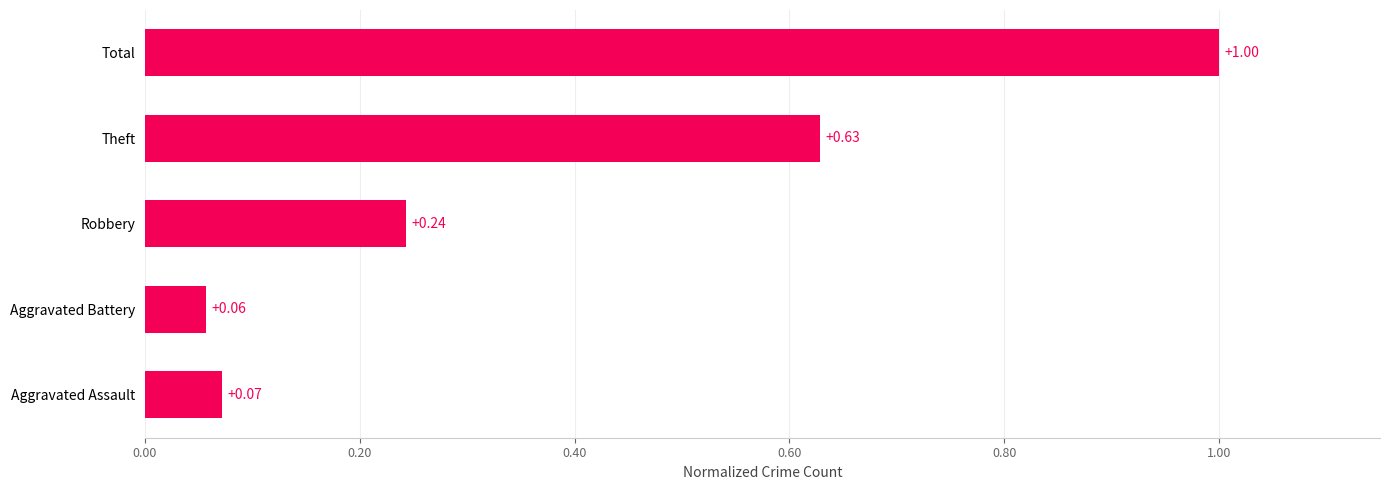

Which has a higher value, Robbery or Aggravated Assault?

Robbery